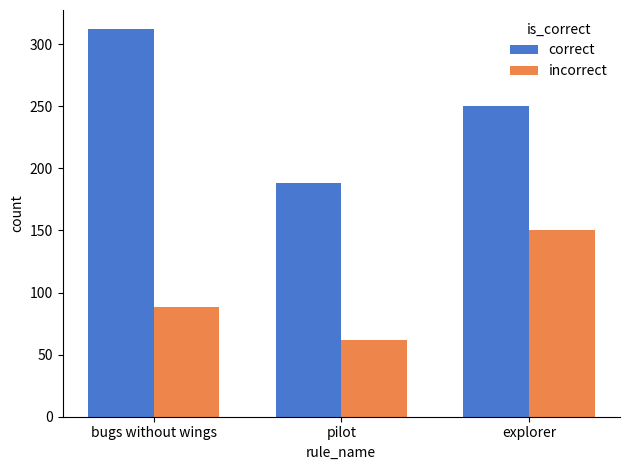

What is the total value across all series at pilot?

250